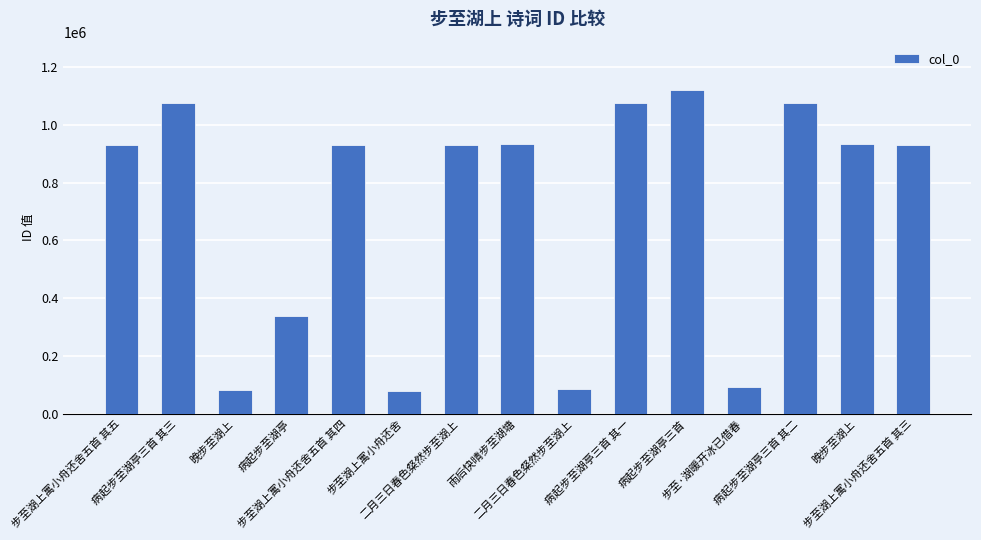

What is the label of the 2nd bar from the right?

晚步至湖上